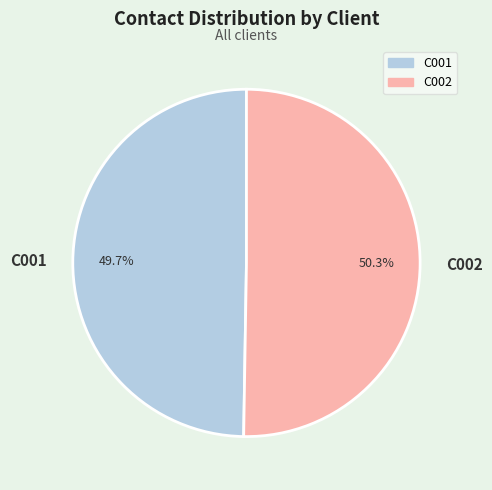

Between C001 and C002, which is larger?

C002